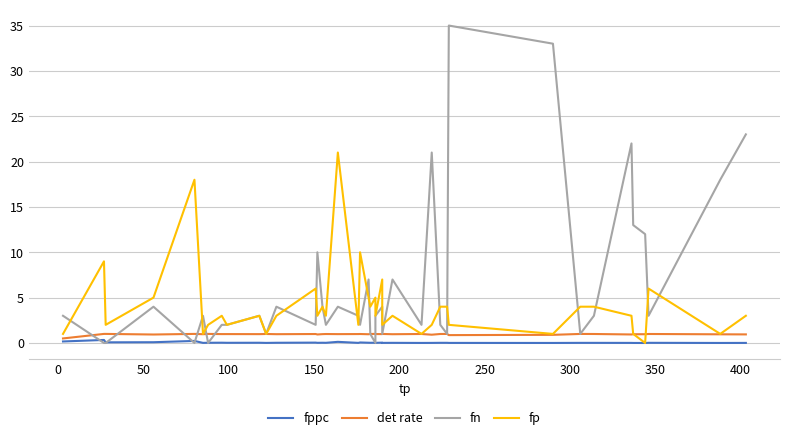

Where is the first local maximum for det rate?

150